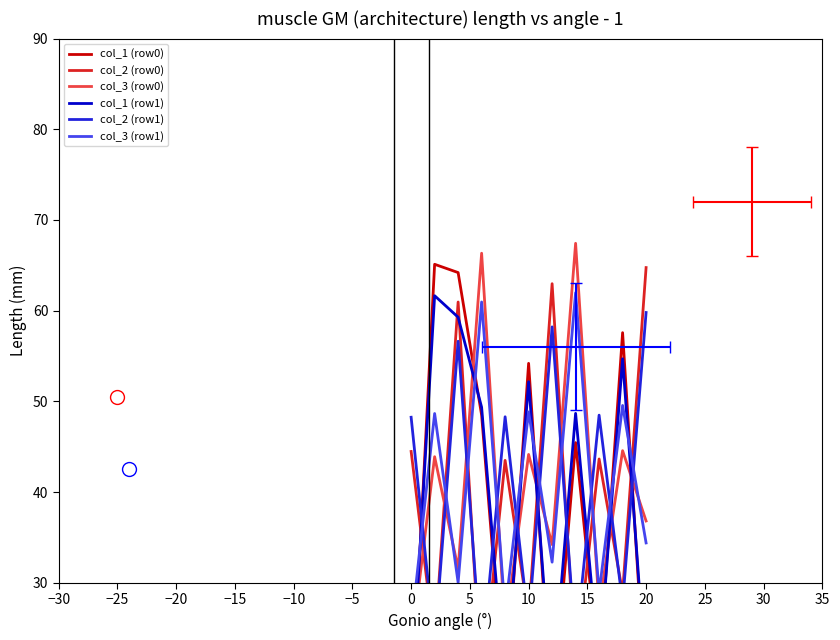

What is the label of the 5th point from the left?

−10